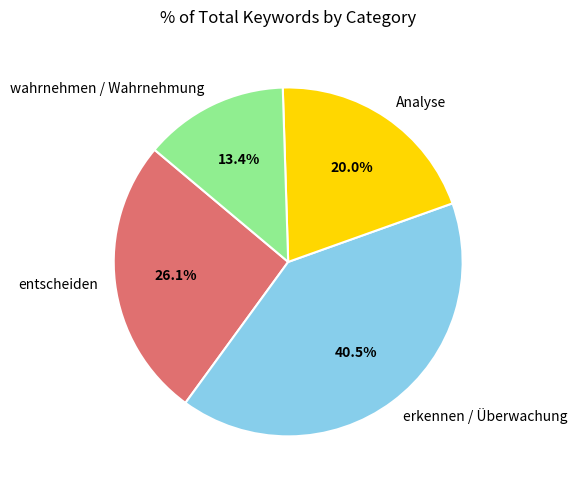

Count the number of slices in the pie.

4